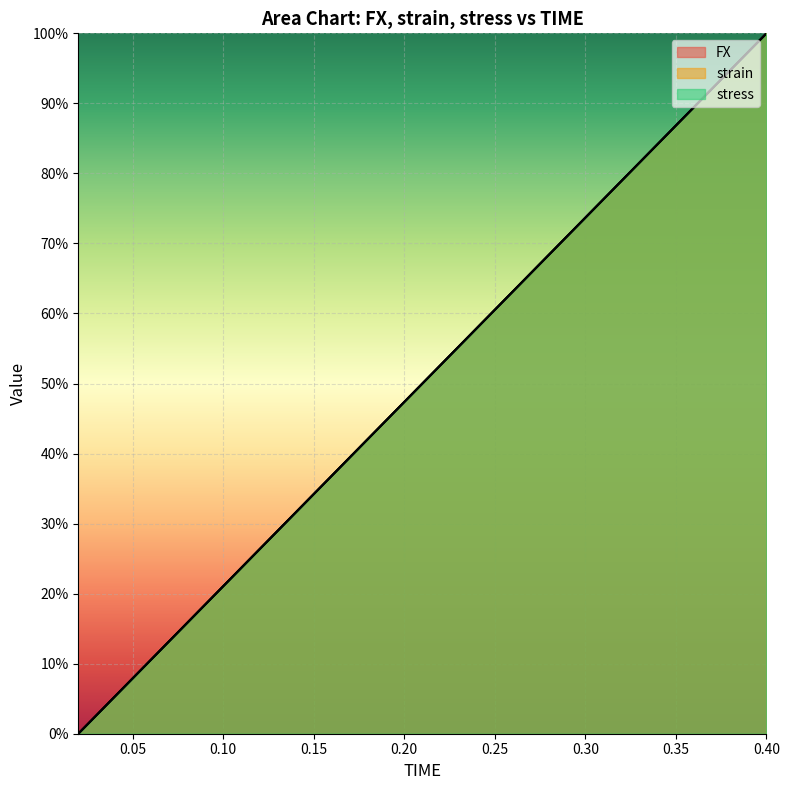

What is the difference between the stress values at 0.14 and 0.08?

0.2